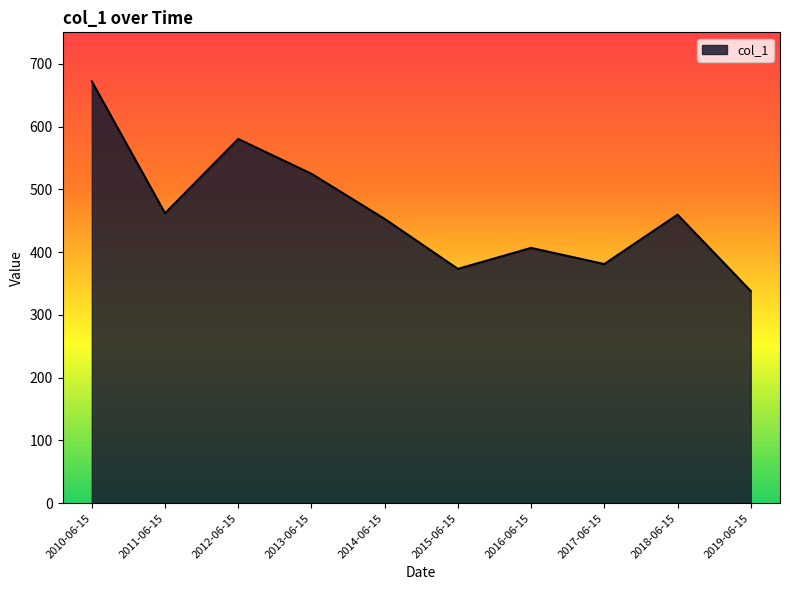

Which label corresponds to the smallest value in the chart?

2019-06-15